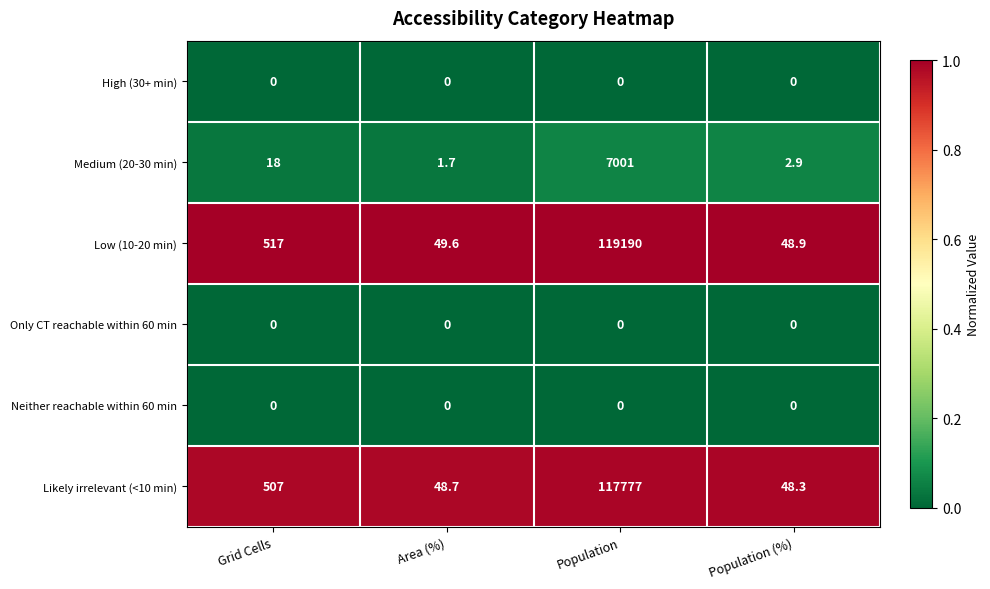

Which series changed the most between Population and Population (%)?

Low (10-20 min)